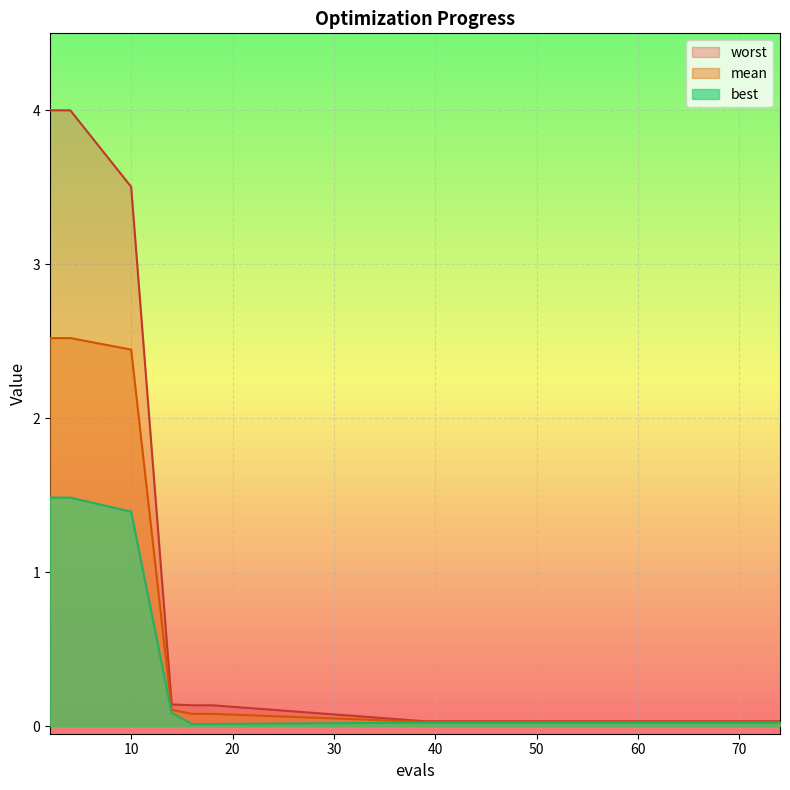

At how many categories does at least one series exceed 2?

3